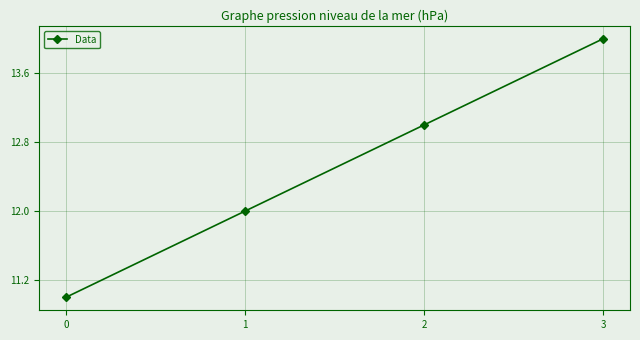

True or false: there are more than 2 points higher than both neighbors.

False